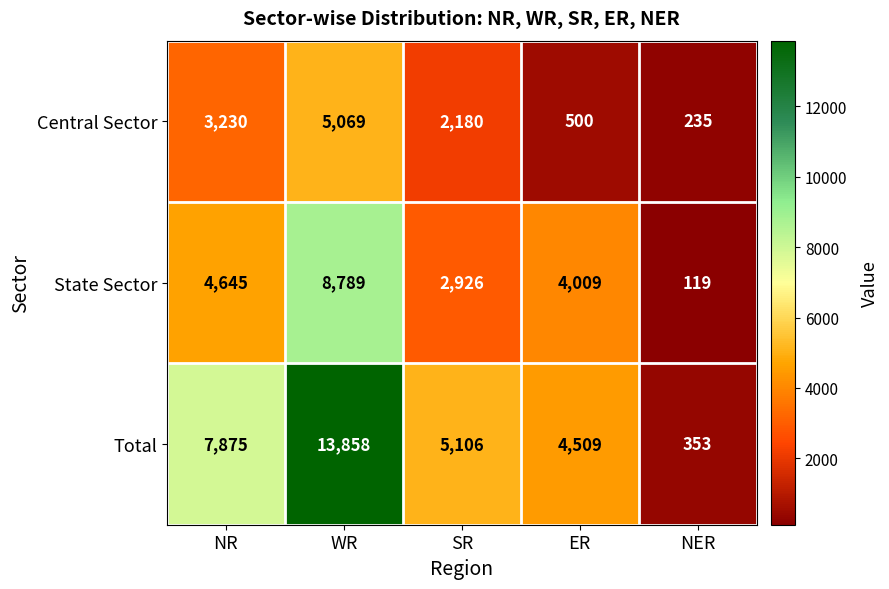

Which series has the largest range (max minus min)?

Total